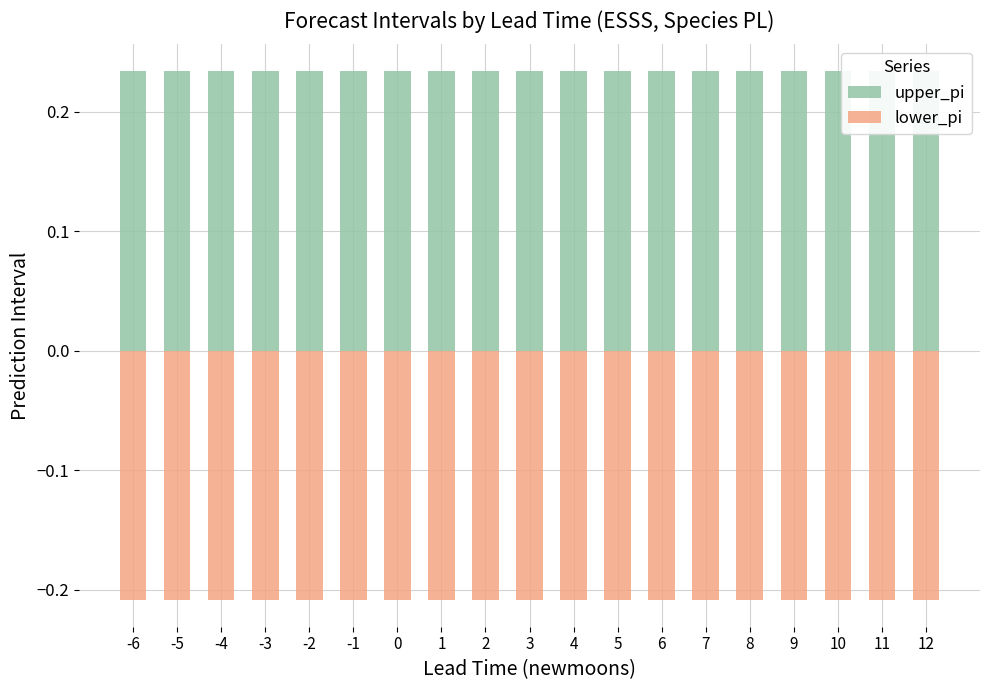

Is it true that lower_pi equals -0.2 at 10?

True